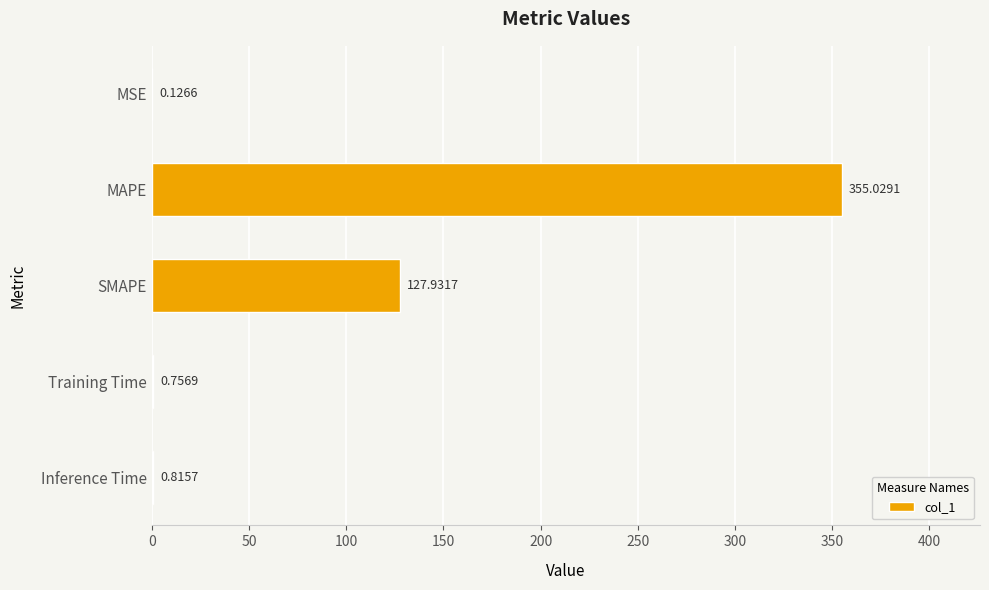

What is the sum of the values at Training Time and Inference Time?

1.6